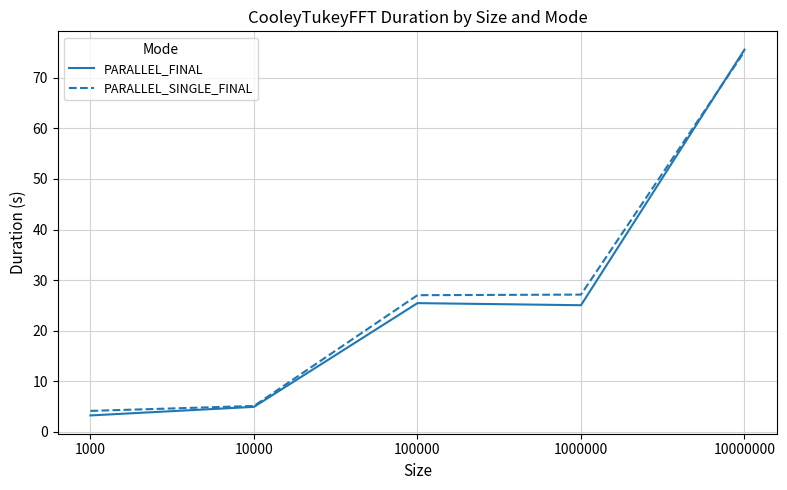

True or false: PARALLEL_FINAL has more than 2 interior local peaks.

False